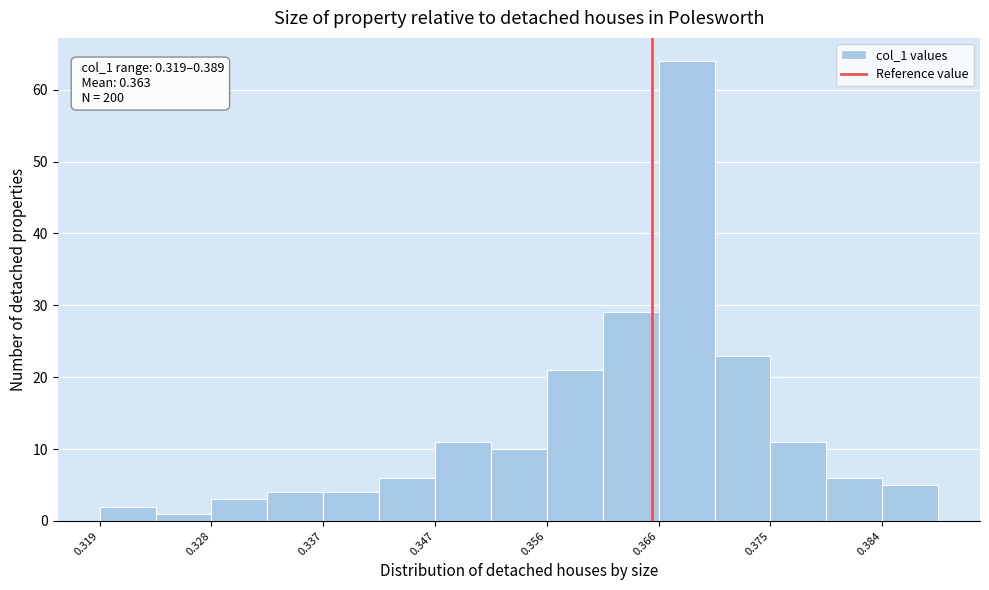

Which range on the x-axis has the tallest bar?

0.366 to 0.370